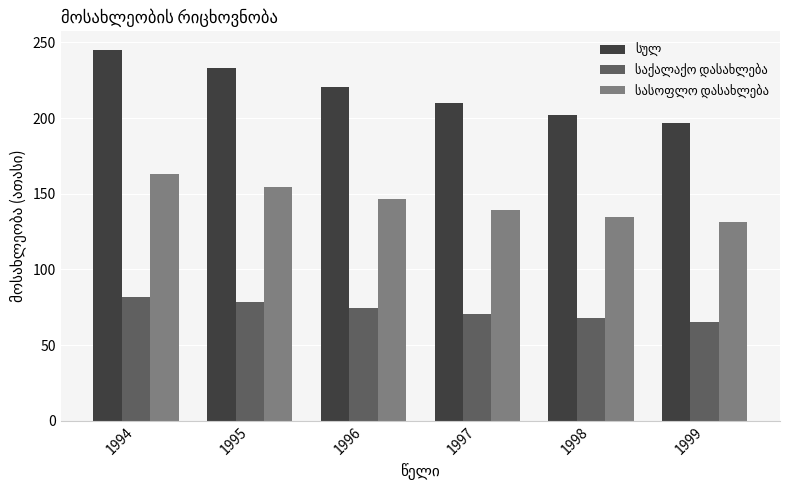

What is the smallest value displayed?

65.5